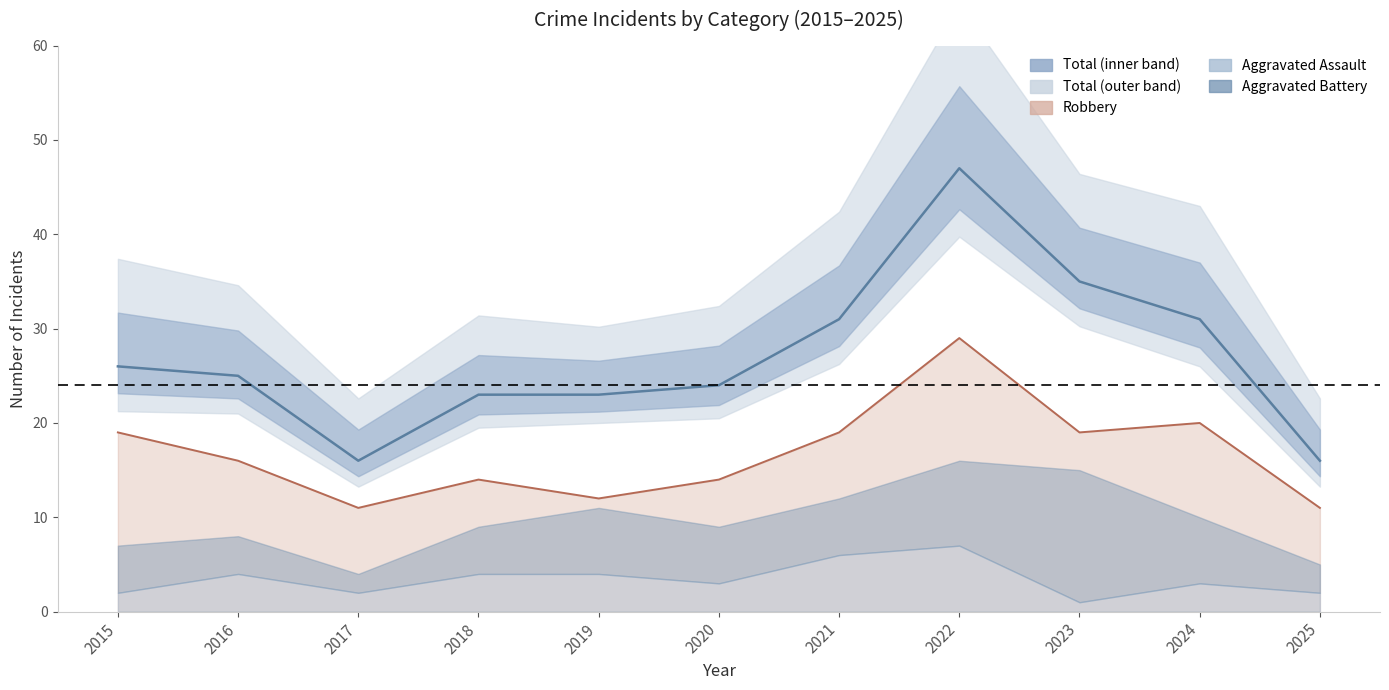

Between 2023 and 2024, which series saw the biggest shift?

Total